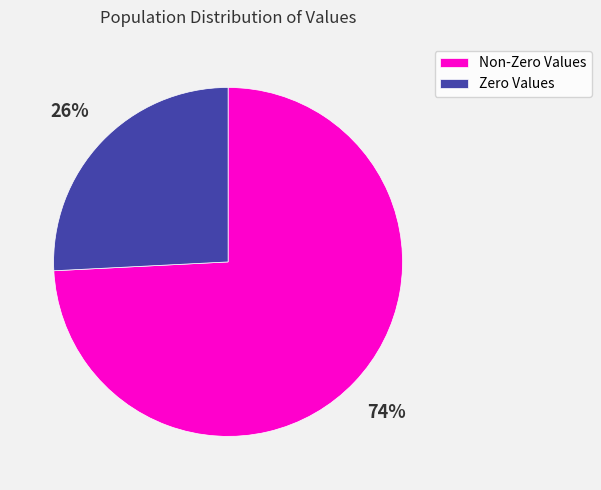

Is there any slice that represents more than half of the pie?

Yes